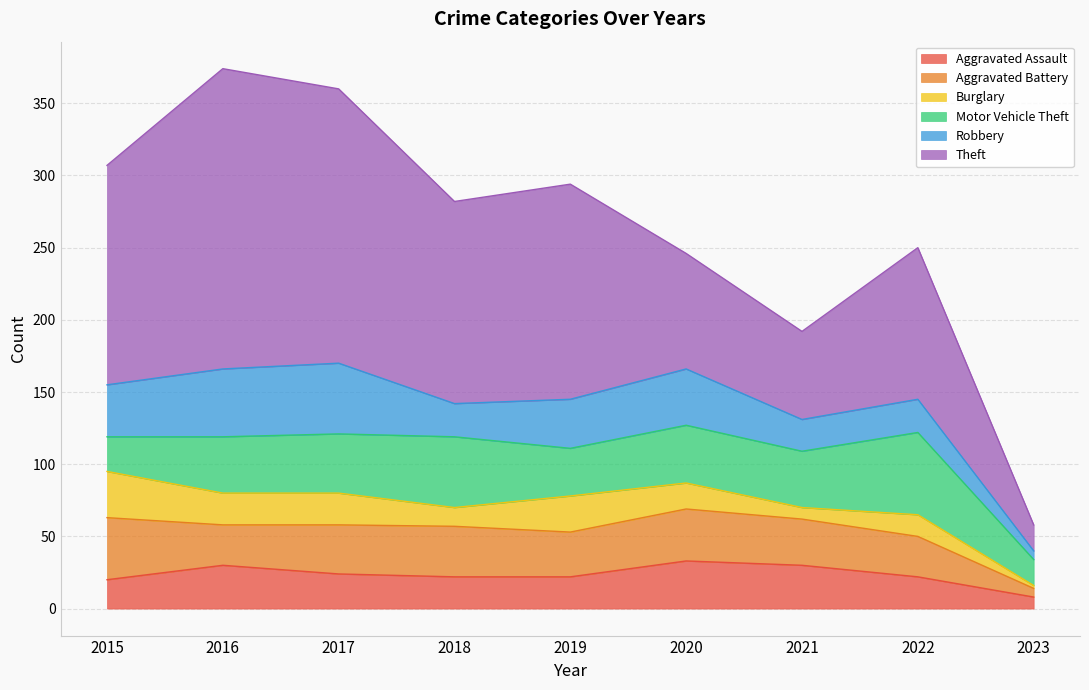

At how many categories does at least one series exceed 179?

2